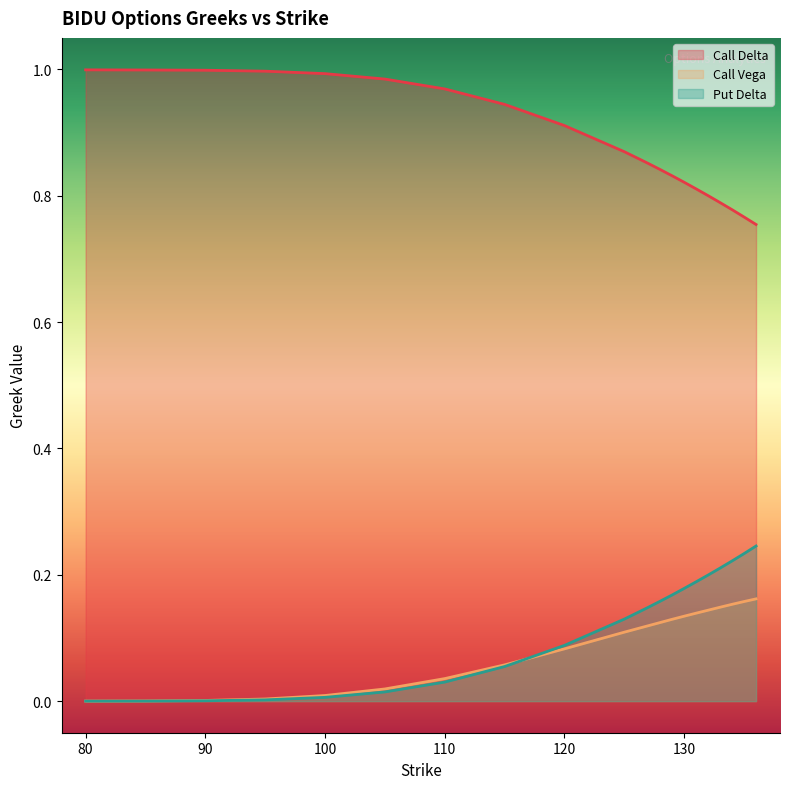

At which label is Call Delta closest to 0?

136